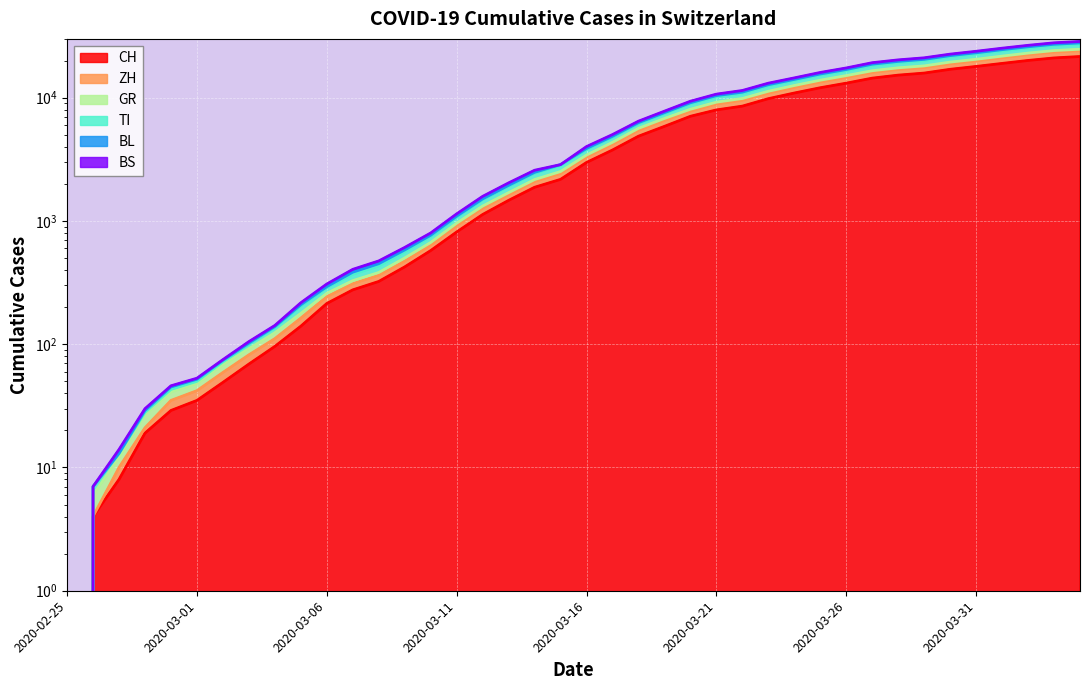

What is the difference between the maximum and minimum values in the CH series?

21585